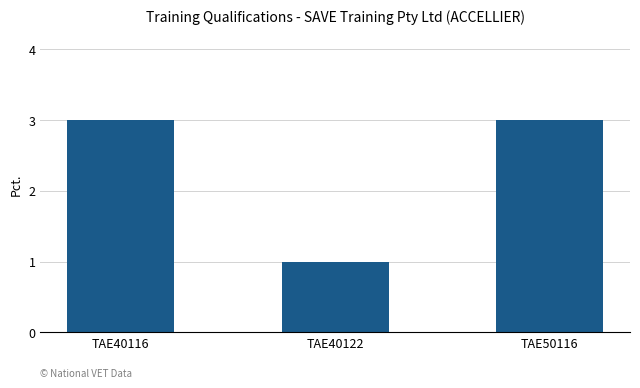

What is the value of the 3rd bar from the left?

3